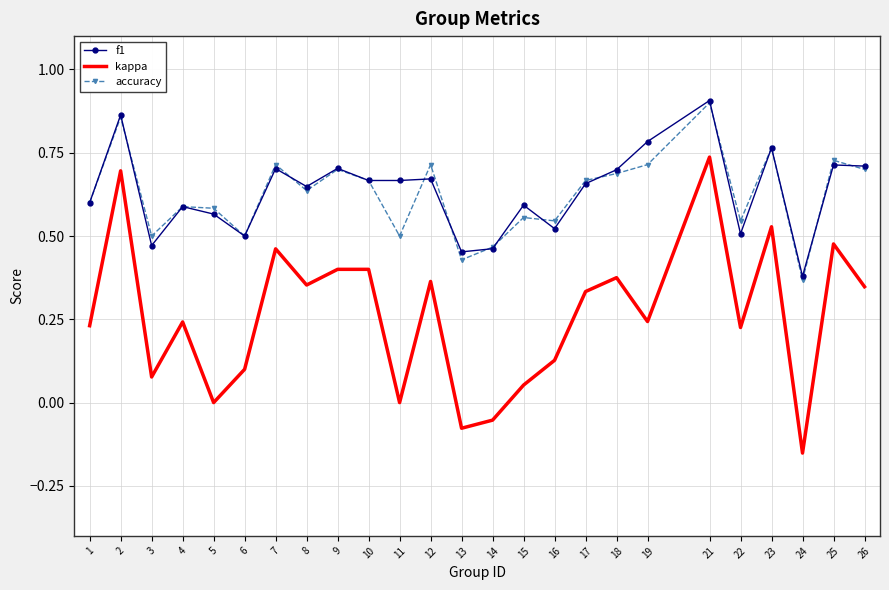

Which series has the largest range (max minus min)?

kappa